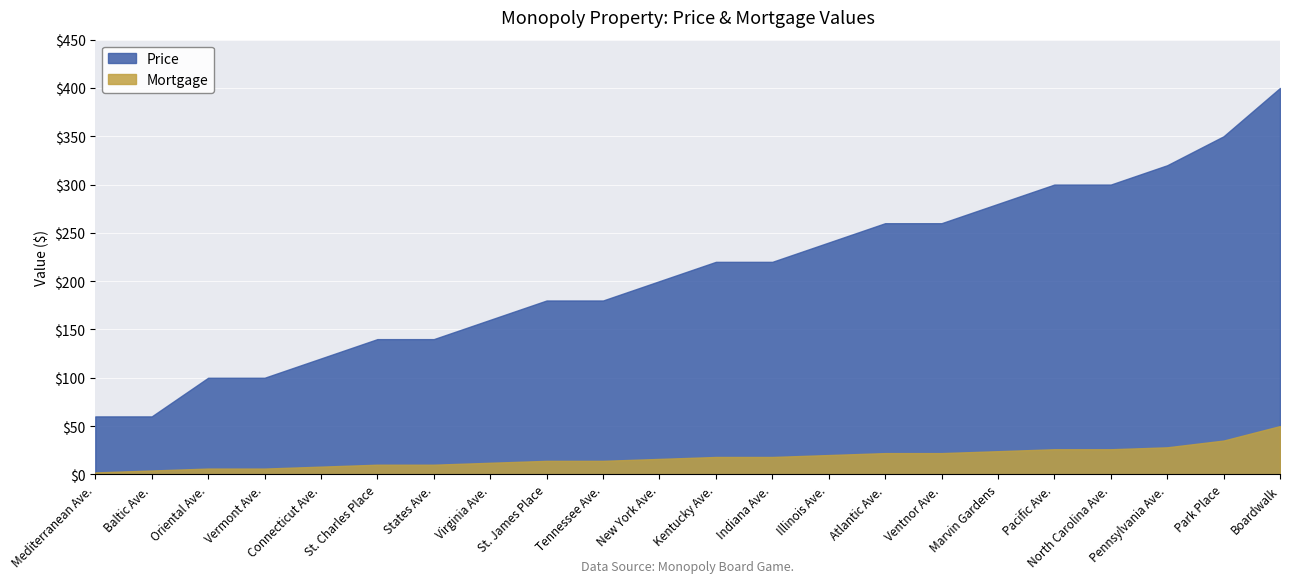

How many values in the Mortgage series are below 18?

11